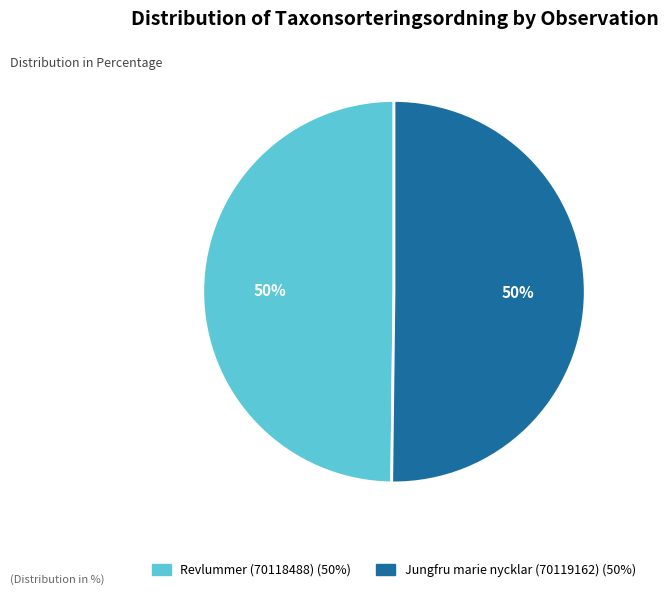

Do Jungfru marie nycklar (70119162) and Revlummer (70118488) together represent more than half of the pie?

Yes